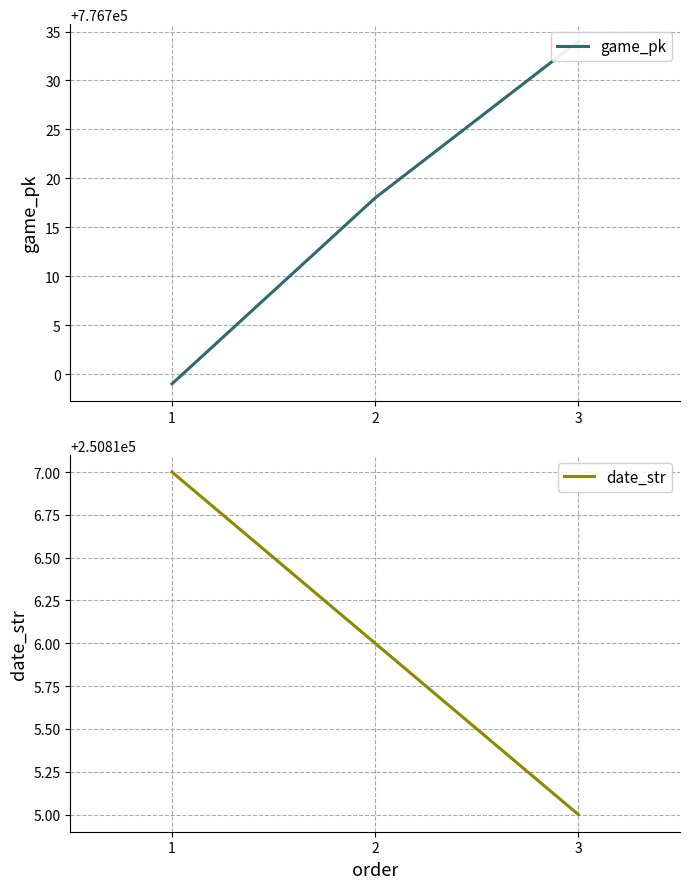

Where does the game_pk series first go above 776718?

3